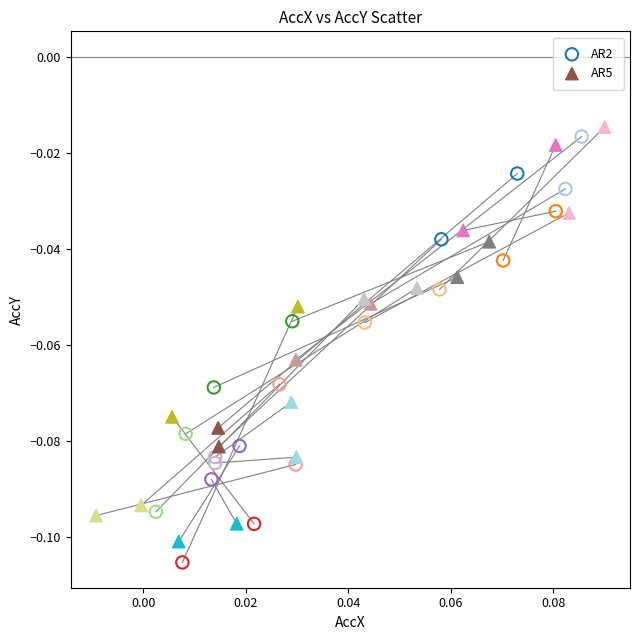

Which series reaches the minimum Y coordinate?

AR2